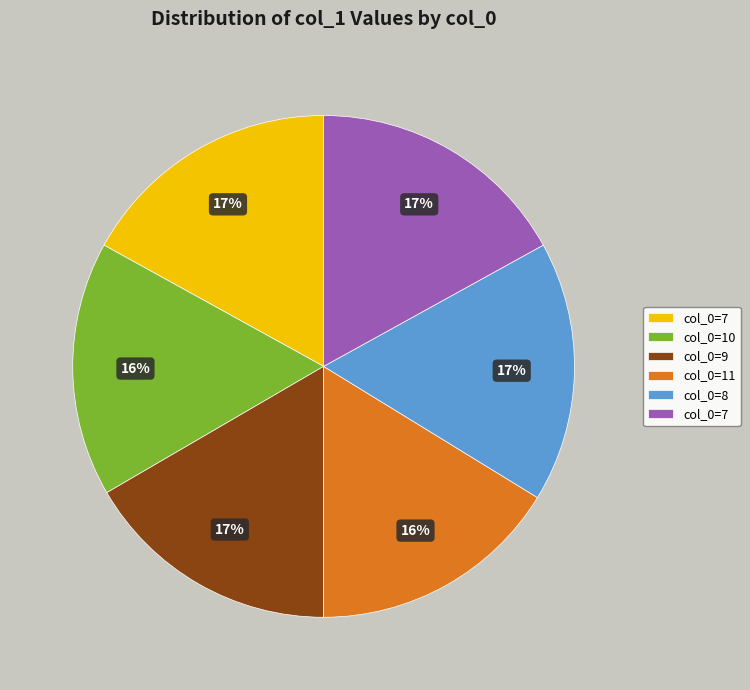

To the nearest percent, what is the average slice percentage?

17%